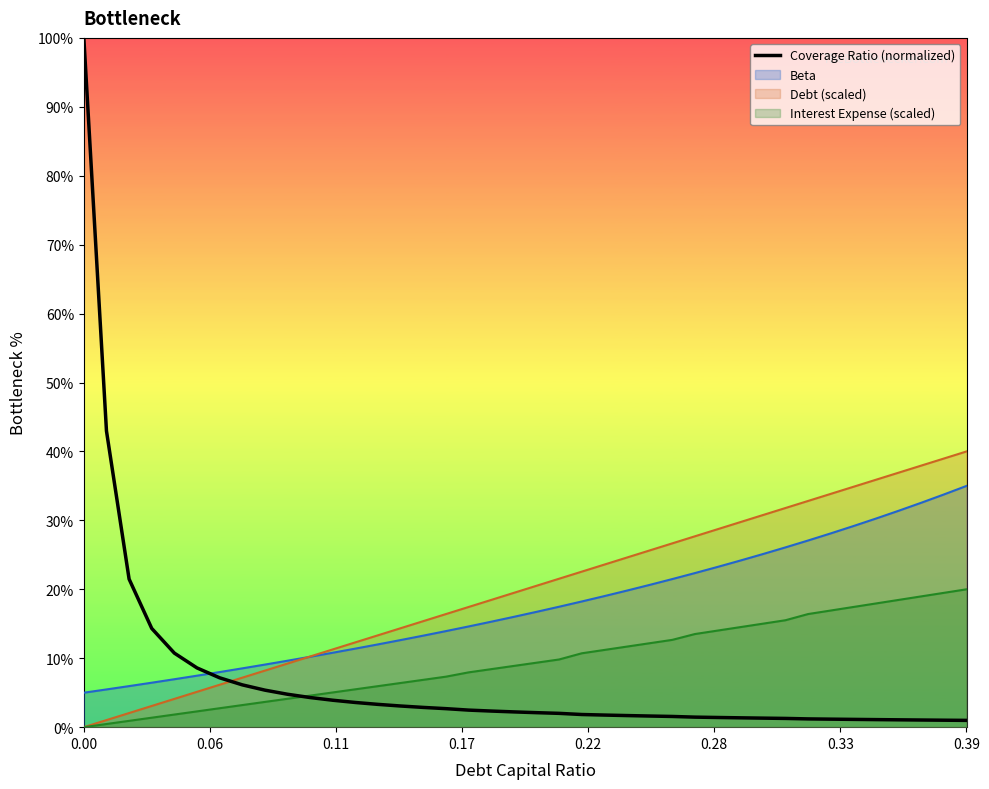

Reading right to left, transcribe all the data shown in this chart.

1.0	1.0	1.0	1.1	1.1	1.1	1.2	1.2	1.3	1.3	1.4	1.4	1.5	1.6	1.6	1.7	1.8	1.8	2.0	2.1	2.2	2.3	2.5	2.7	2.9	3.1	3.3	3.6	3.9	4.3	4.8	5.4	6.1	7.2	8.6	10.7	14.3	21.5	43.0	100.0